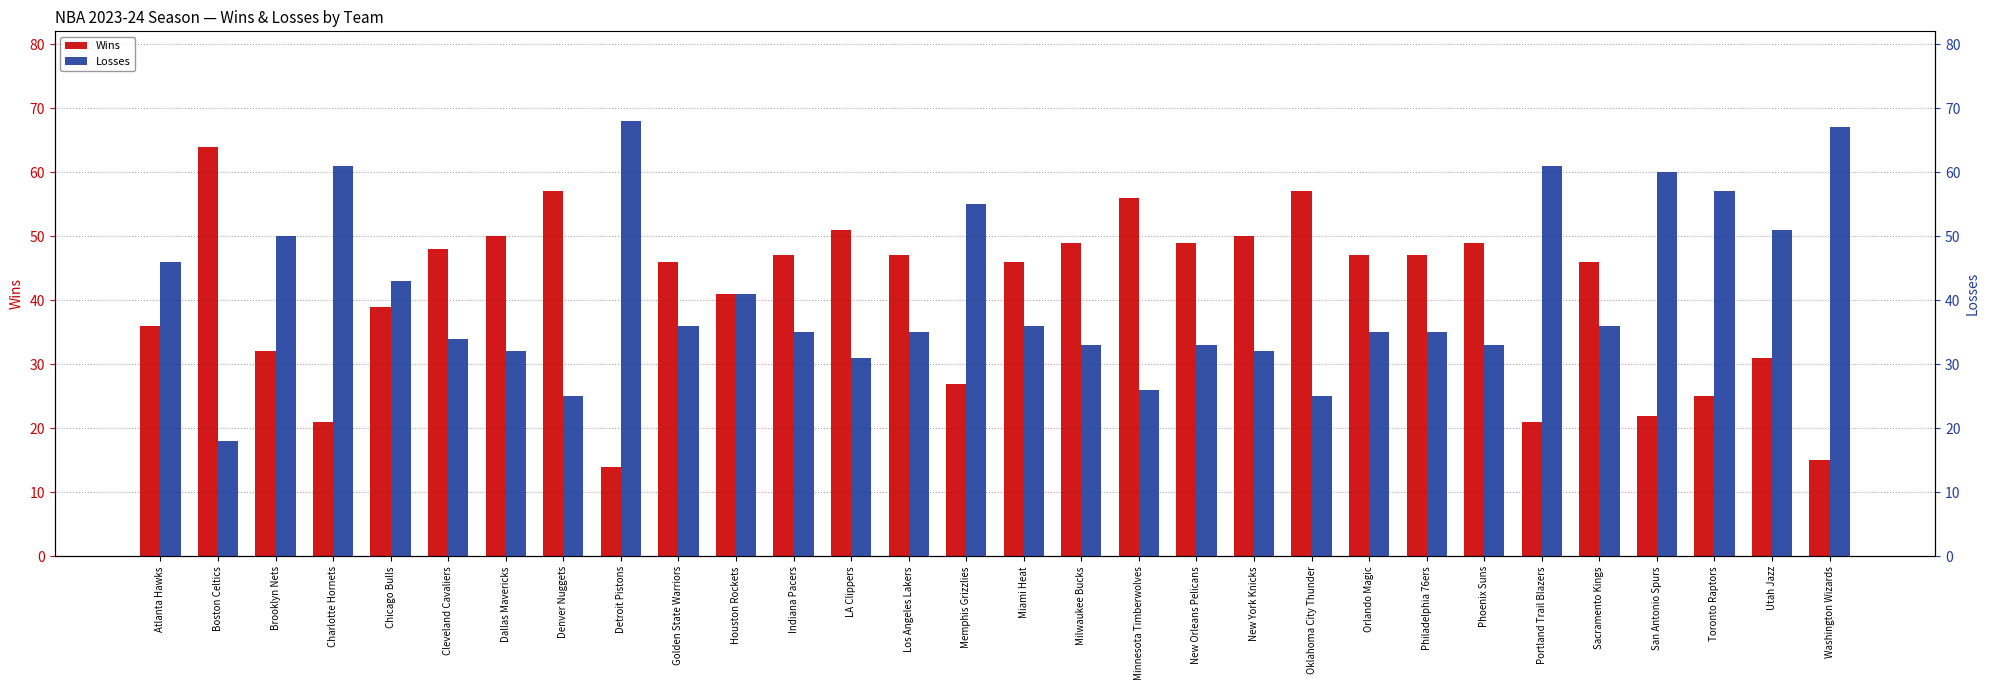

What is the label of the 19th bar from the right?

Indiana Pacers